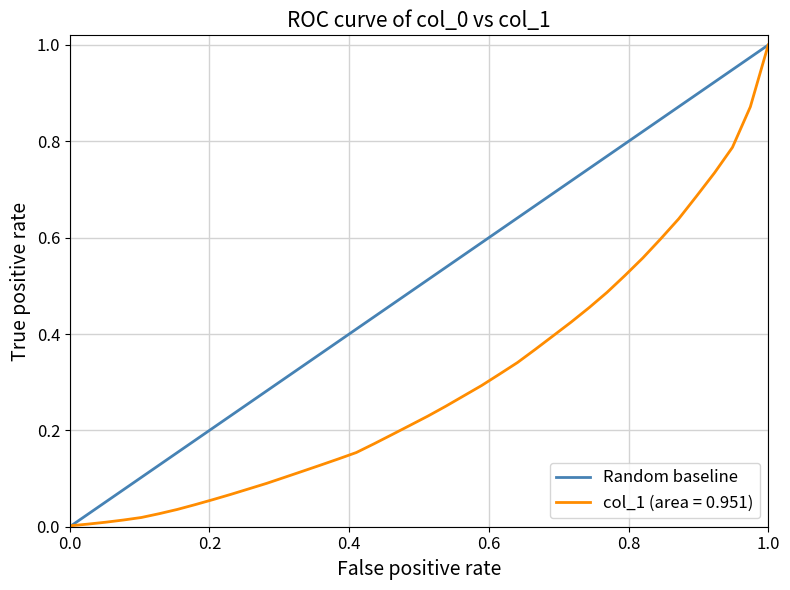

Rank the categories by value from highest to lowest.

1.0, 0.0